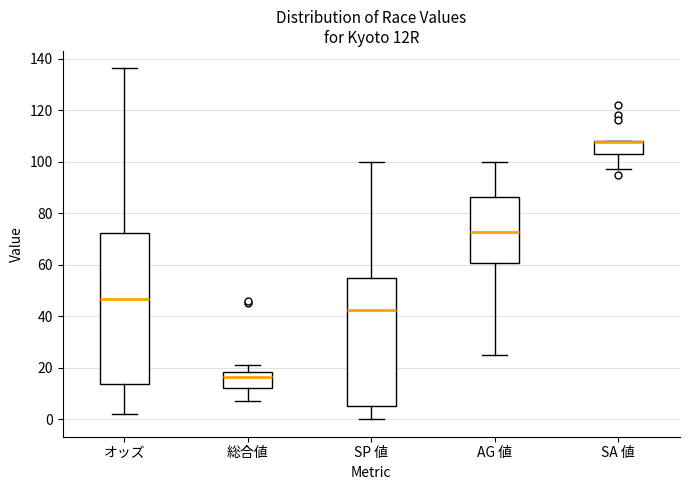

Reading left to right, transcribe this box plot: for each box, give where its median line is, the range the box spans, and where its two whiskers end, as read against the y-axis. The values are not printed on the chart, so give them approximately, as read against the axis.

オッズ: median 46, box 14 to 72, whiskers 2 to 136
総合値: median 16, box 12 to 18, whiskers 8 to 22
SP 値: median 42, box 6 to 56, whiskers 0 to 100
AG 値: median 72, box 60 to 86, whiskers 26 to 100
SA 値: median 108 (drawn on the box's upper edge), box 104 to 108, whiskers 98 to 108